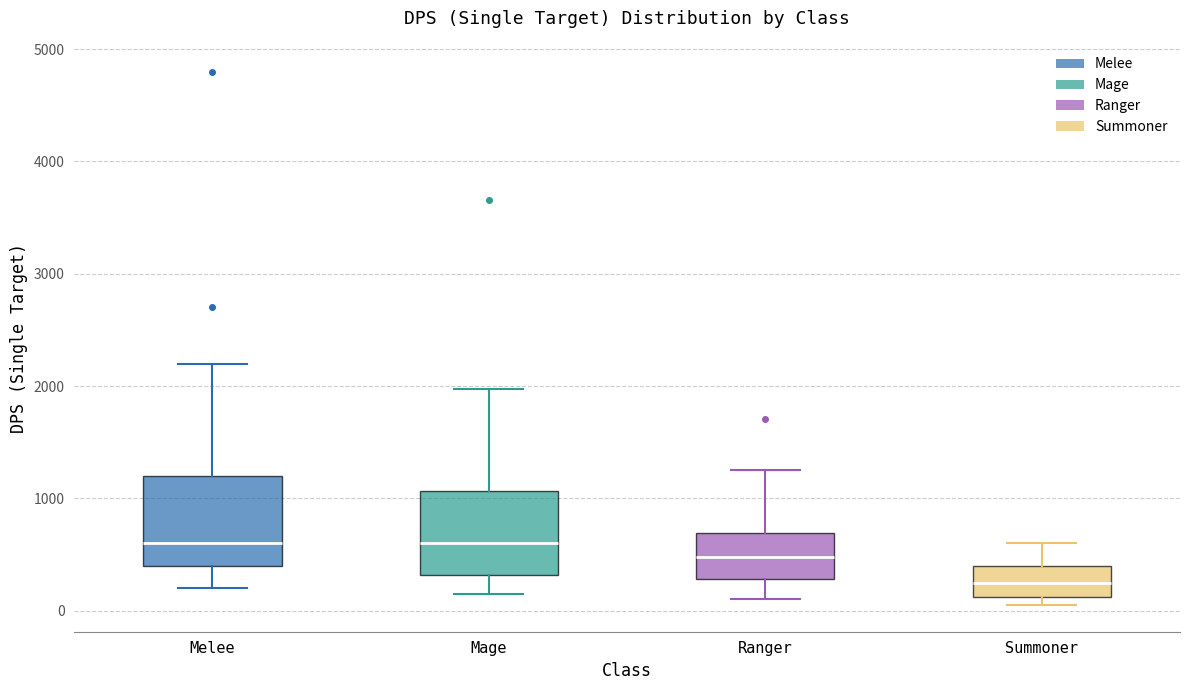

Reading left to right, transcribe this box plot: for each box, give where its median line is, the range the box spans, and where its two whiskers end, as read against the y-axis. The values are not printed on the chart, so give them approximately, as read against the axis.

Melee: median 600, box 400 to 1200, whiskers 200 to 2200
Mage: median 600, box 300 to 1100, whiskers 200 to 2000
Ranger: median 500, box 300 to 700, whiskers 100 to 1300
Summoner: median 300, box 100 to 400, whiskers 100 (just below the box's lower edge) to 600